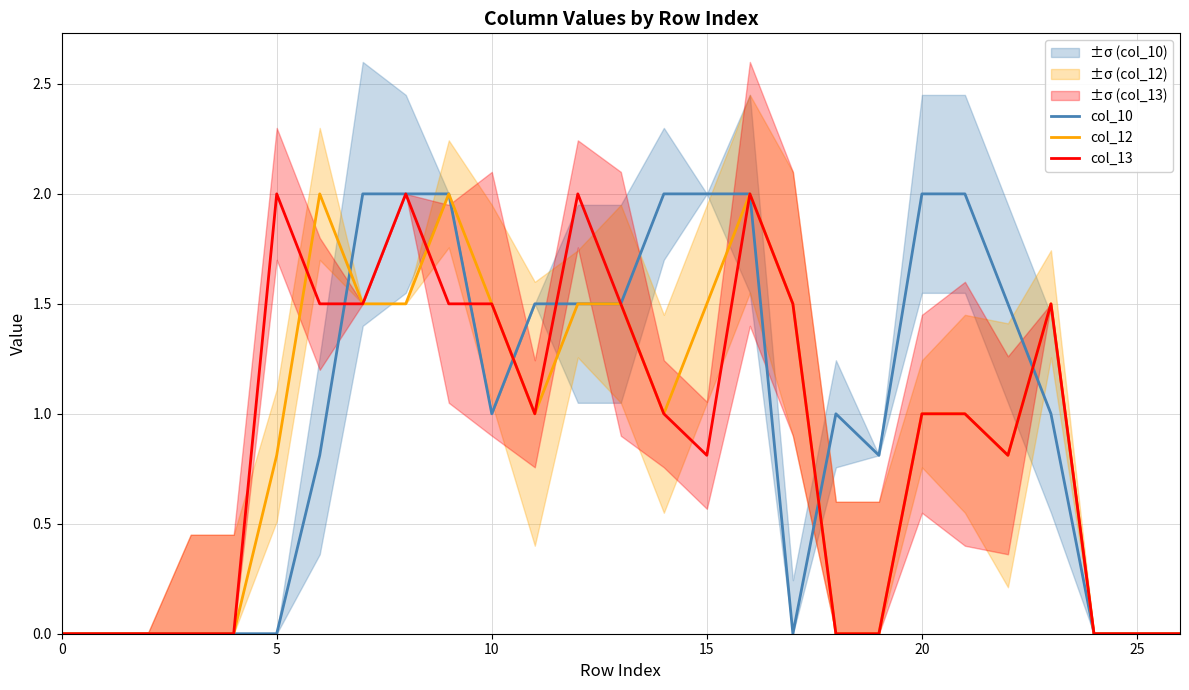

Where is the first local minimum for col_12?

11